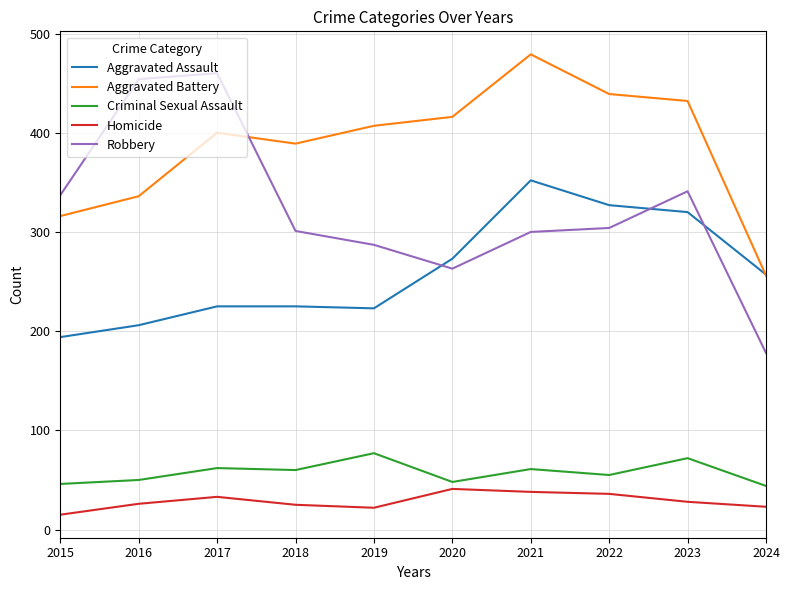

What is the sum of the Aggravated Assault values at 2016 and 2017?

431